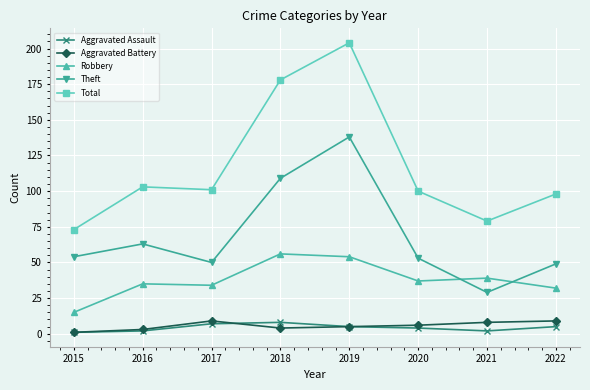

What is the total value across all series at 2016?

206